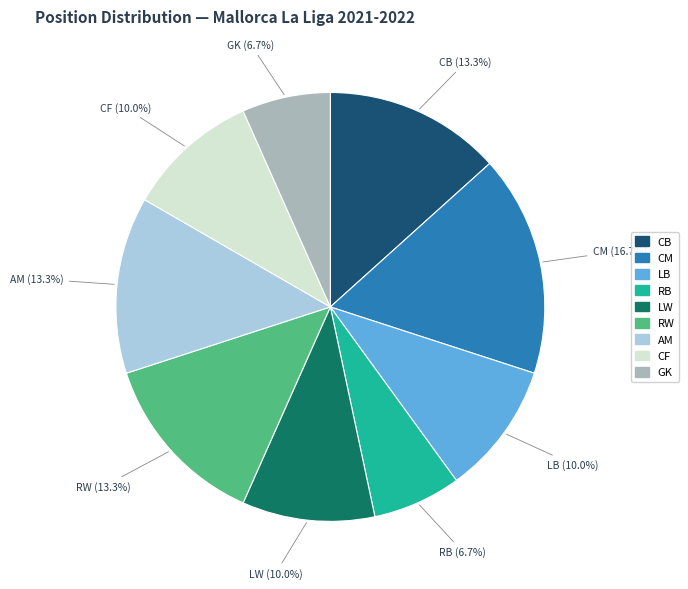

Count the number of slices in the pie.

9